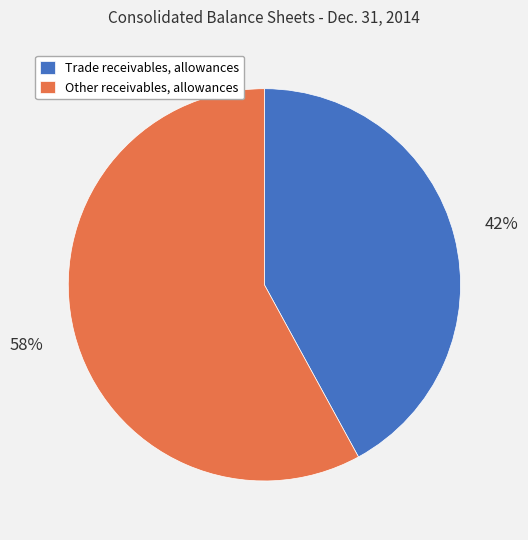

What is the ratio of the value at Trade receivables, allowances to the value at Other receivables, allowances?

0.7